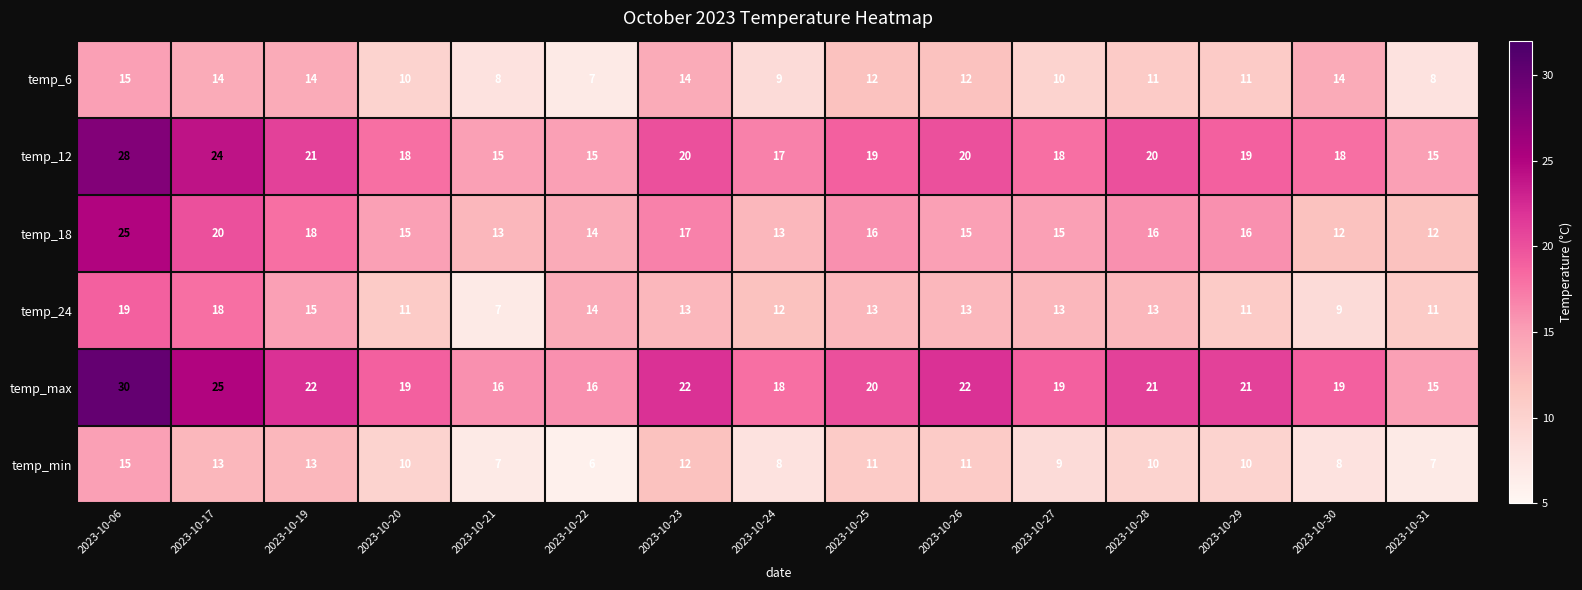

What is the minimum value shown in the chart?

6